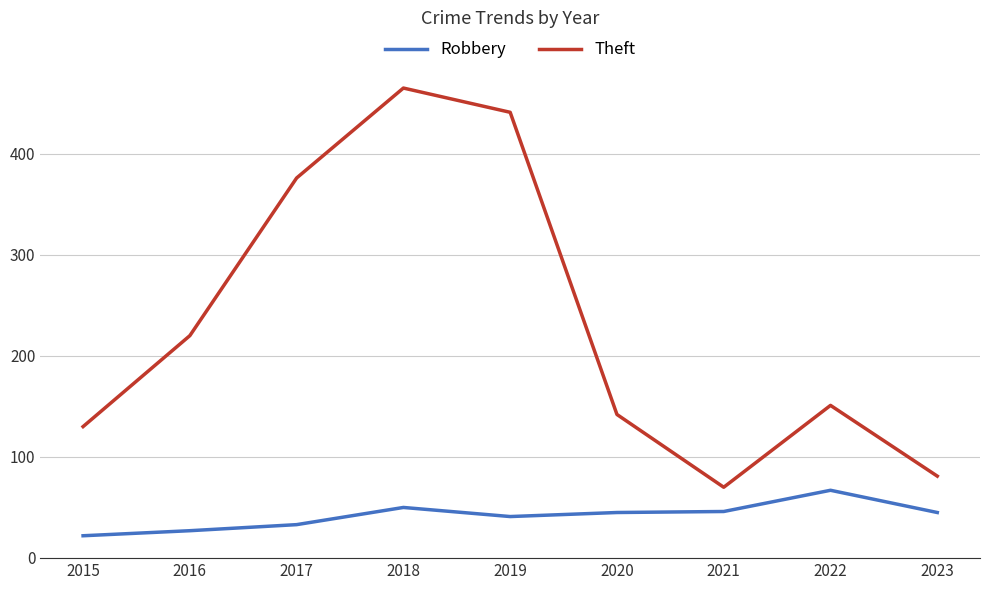

How many lines are shown in the chart?

2